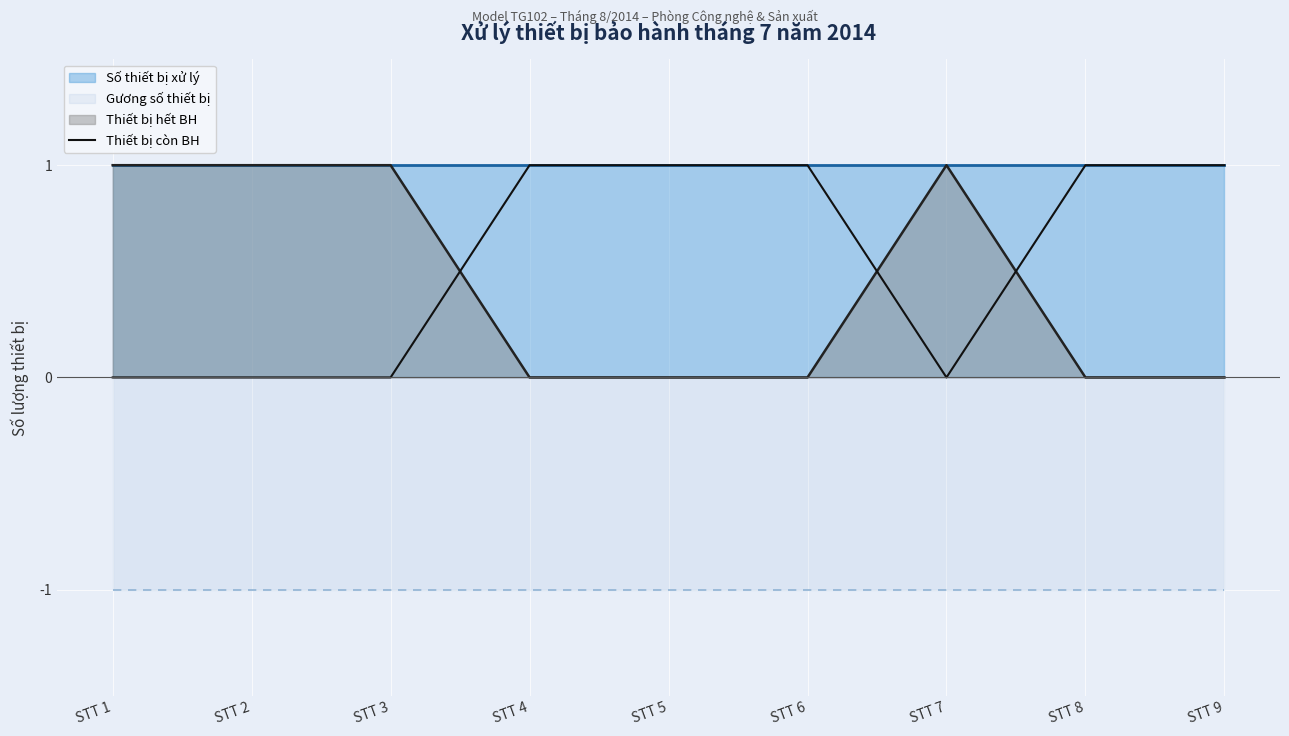

What is the change in value from STT 2 to STT 9?

+1